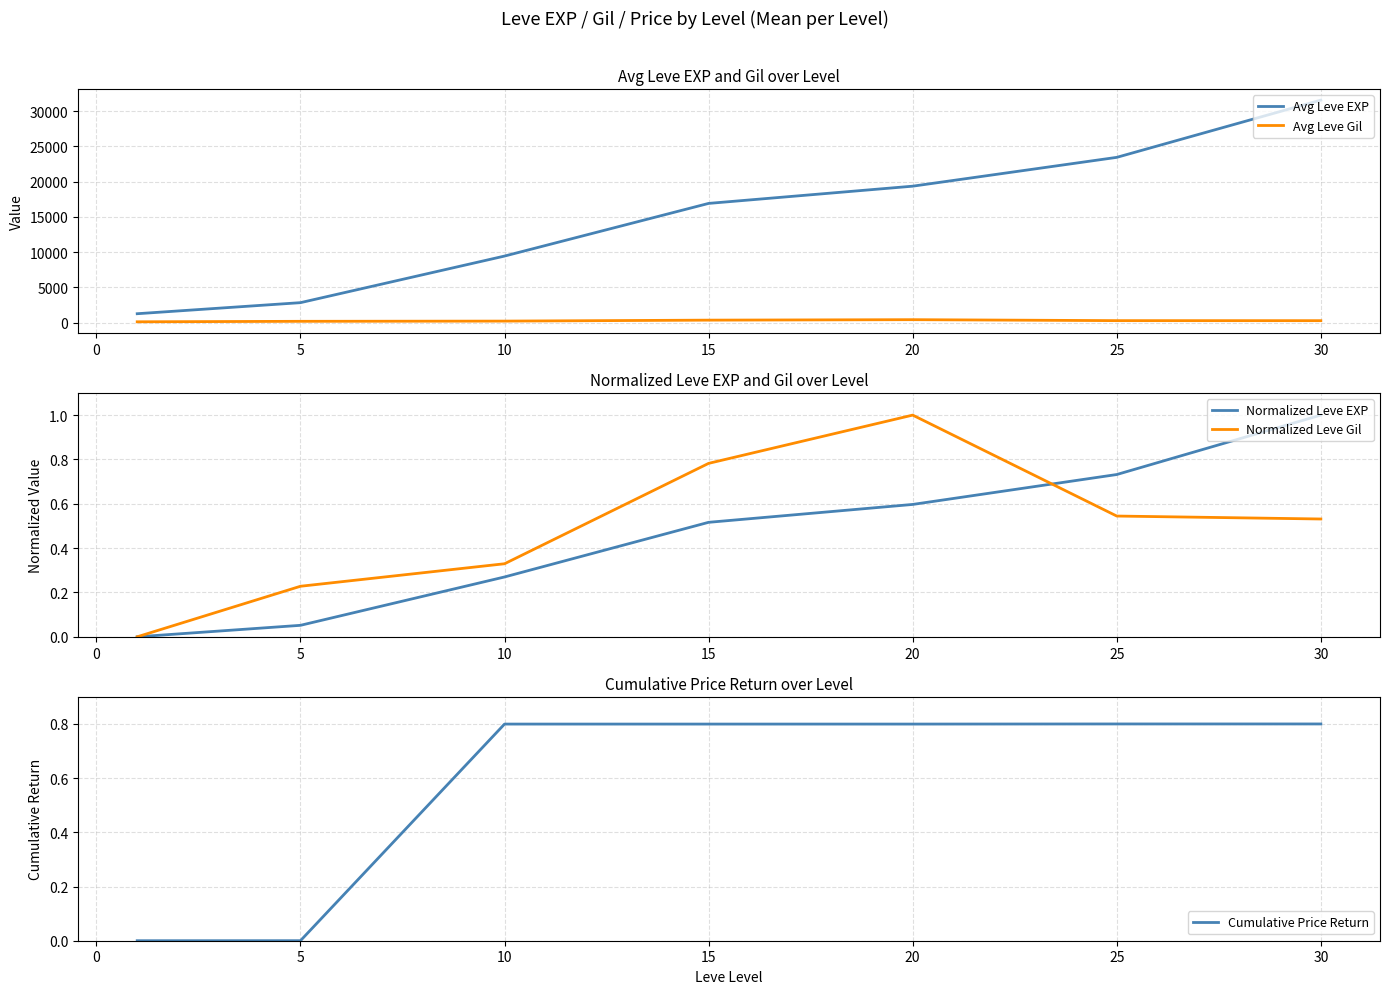

The Avg Leve EXP series shows 25760.7 at 10. True or false?

False